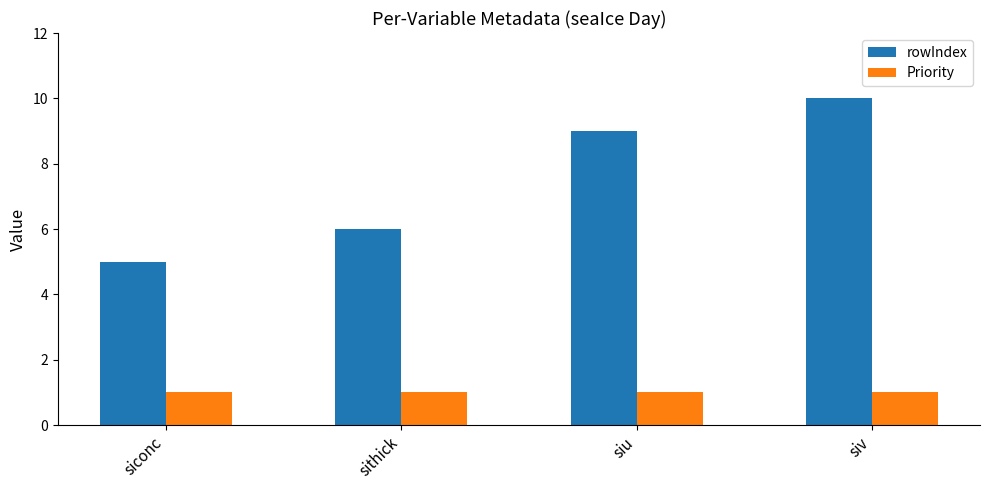

Reading left to right, transcribe all the data shown in this chart.

rowIndex: 5	6	9	10
Priority: 1	1	1	1